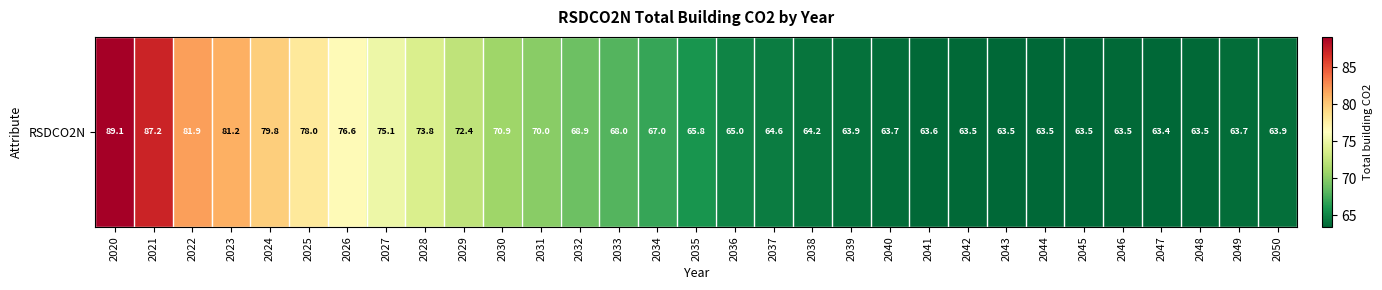

What is the ratio of the value at 2032 to the value at 2031?

1.0